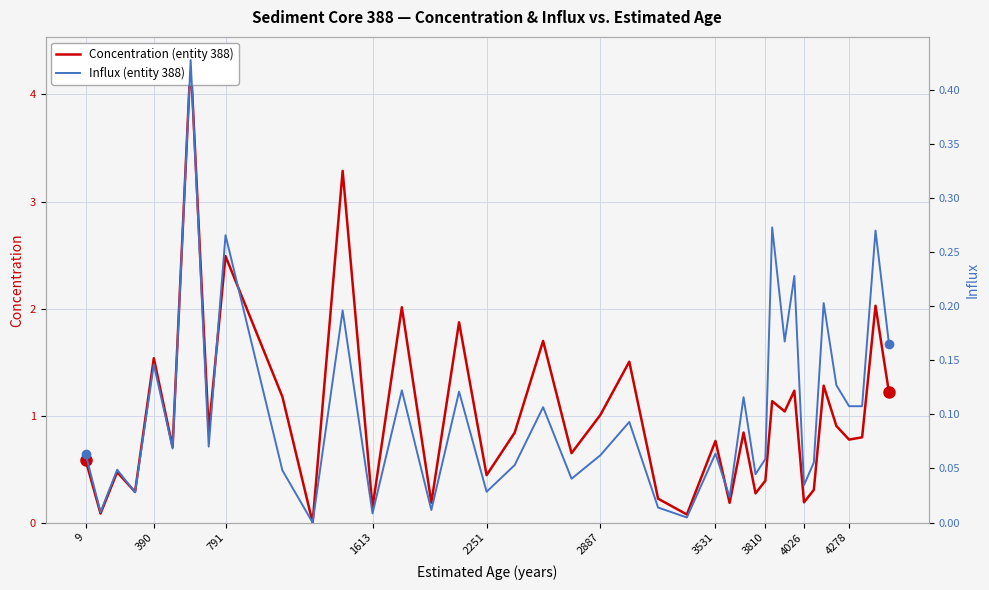

At how many categories does at least one series exceed 2?

5